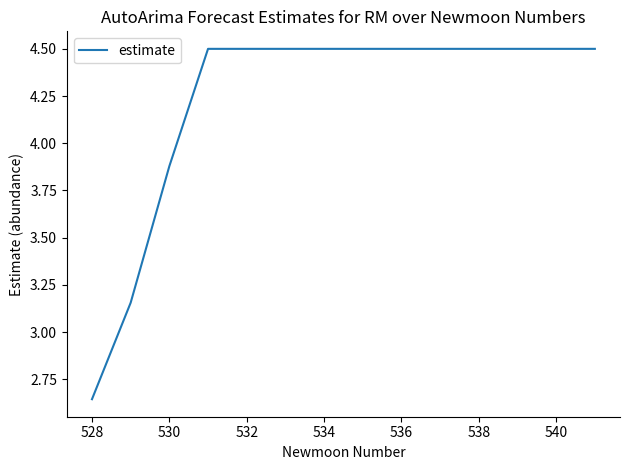

What is the greatest value displayed?

4.5